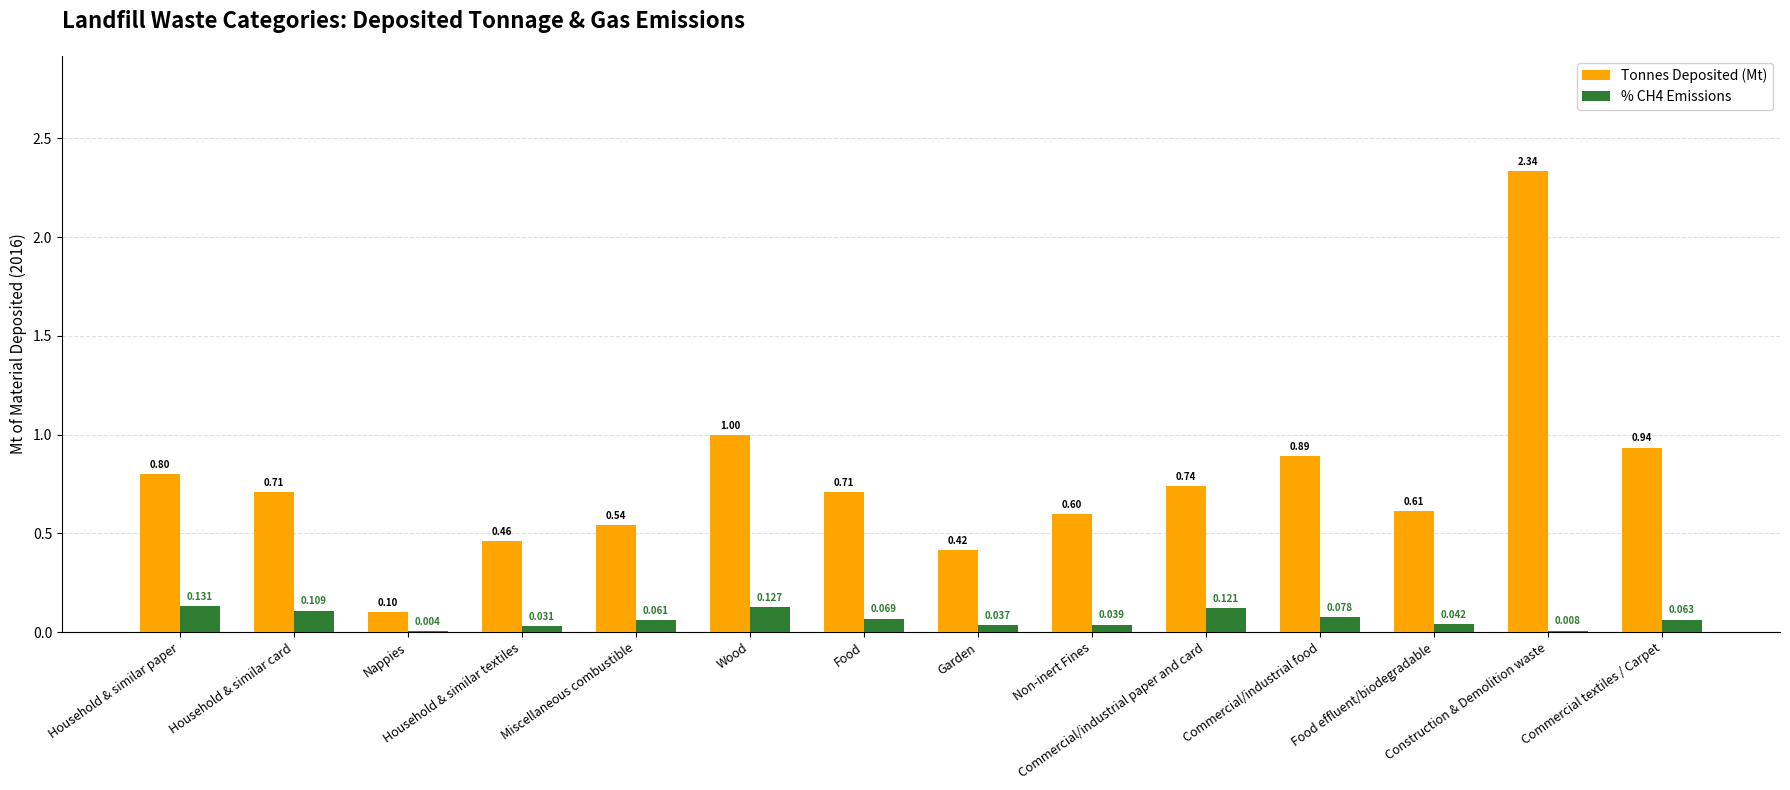

What is the sum of all % CH4 Emissions values?

0.9